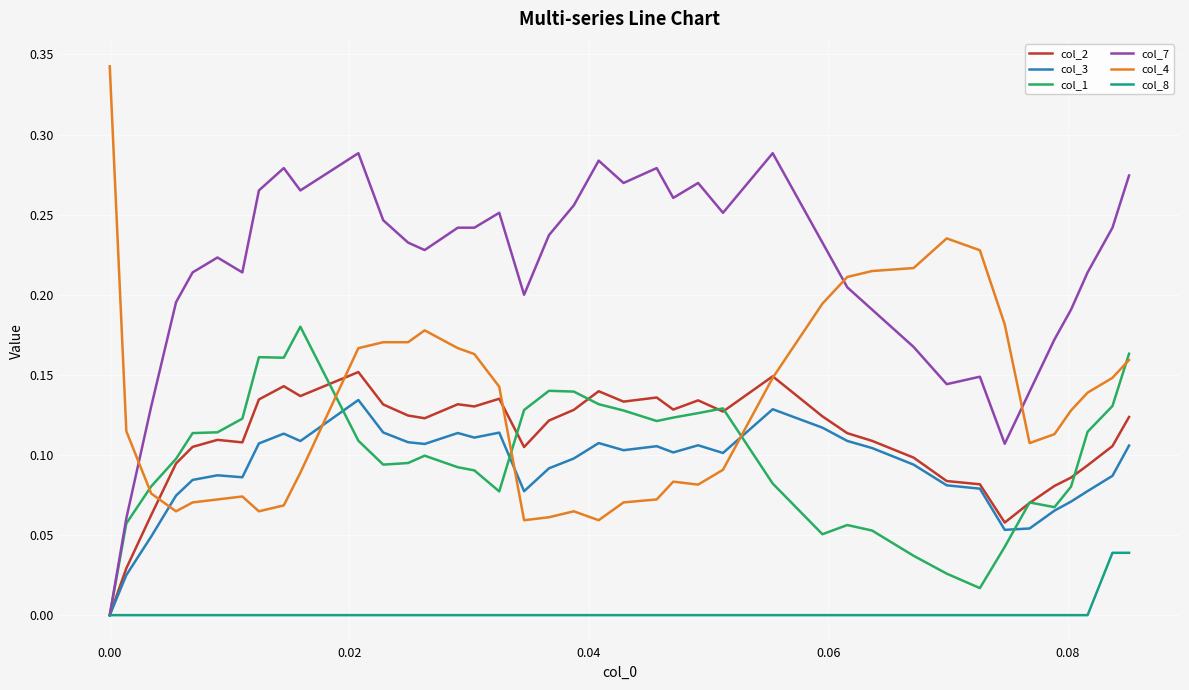

Rank the series by their maximum value, from lowest to highest.

col_8, col_3, col_2, col_1, col_7, col_4